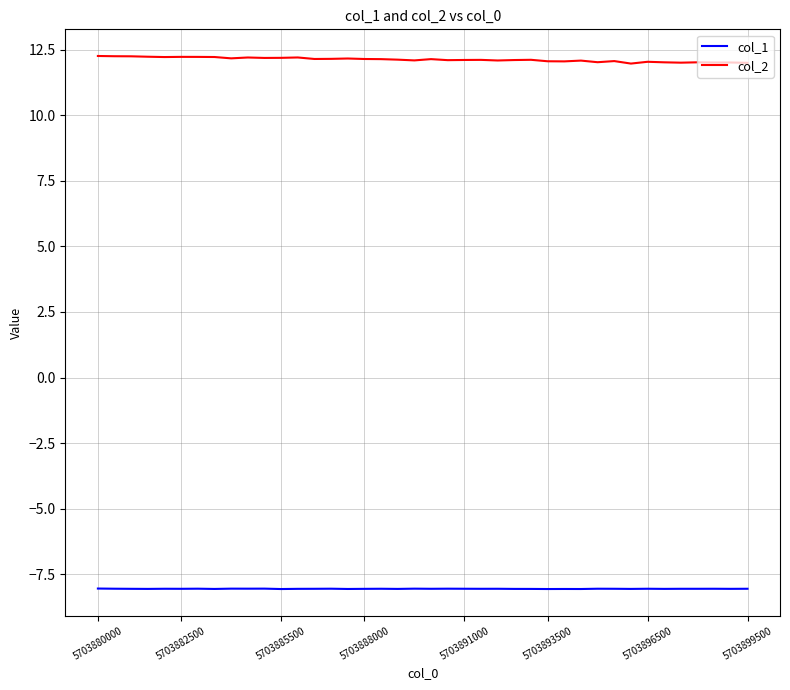

True or false: col_2 and col_1 cross at least once.

False